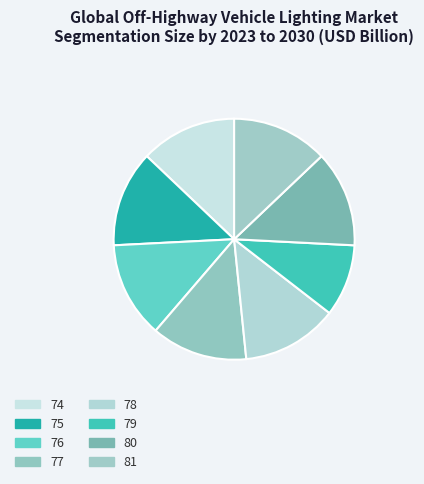

Does 79 account for over 50% of the chart?

No